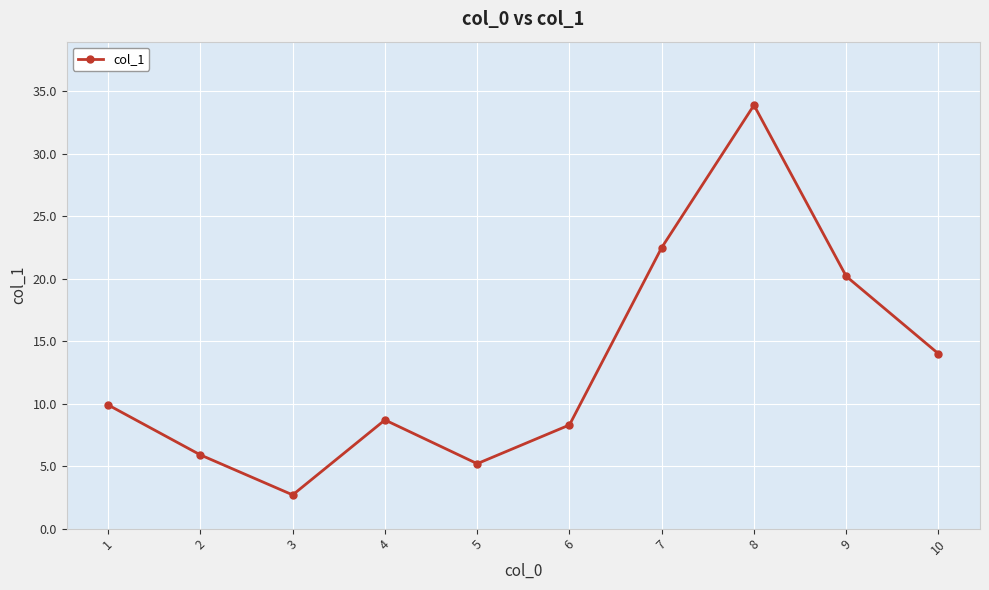

Rank the categories by value from highest to lowest.

8, 7, 9, 10, 1, 4, 6, 2, 5, 3